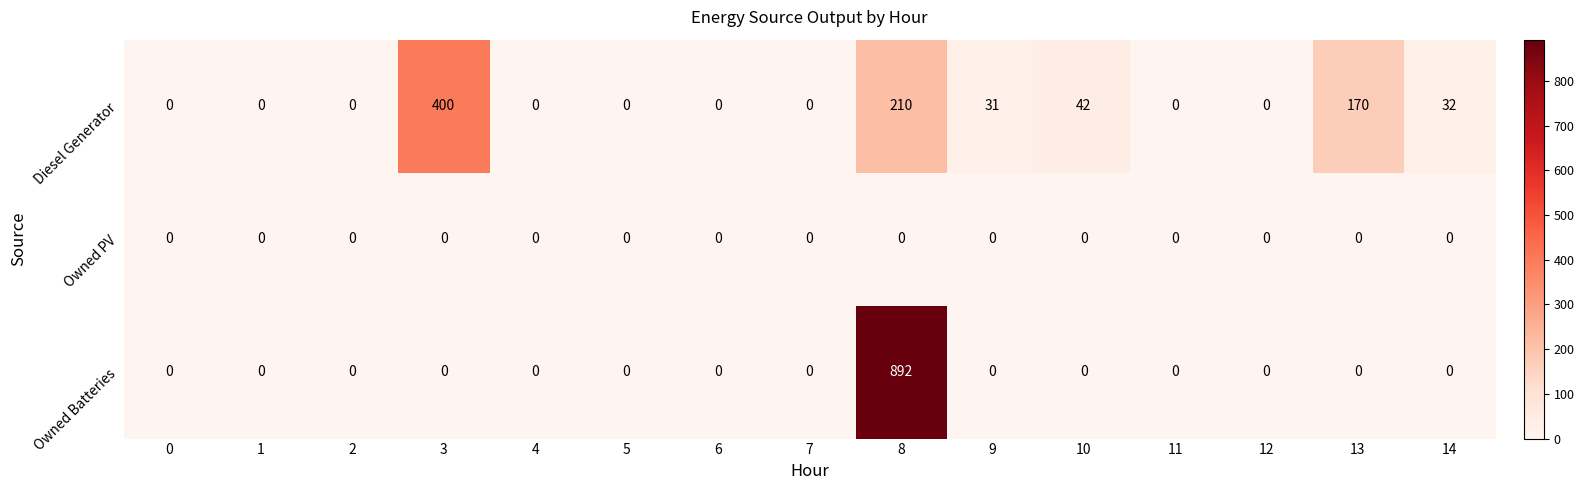

True or false: Owned PV has a value of 0 at 8.

True